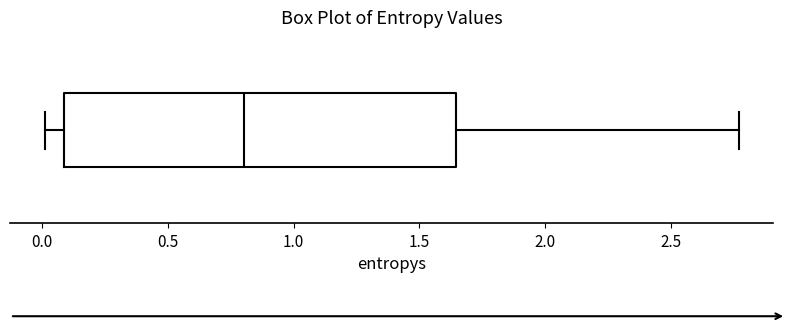

Read this box plot against the x-axis: the position of the median line, the range covered by the box, and the ends of both whiskers. The values are not printed on the chart, so give them approximately, as read against the axis.

median 0.80, box 0.10 to 1.65, whiskers 0.00 to 2.75